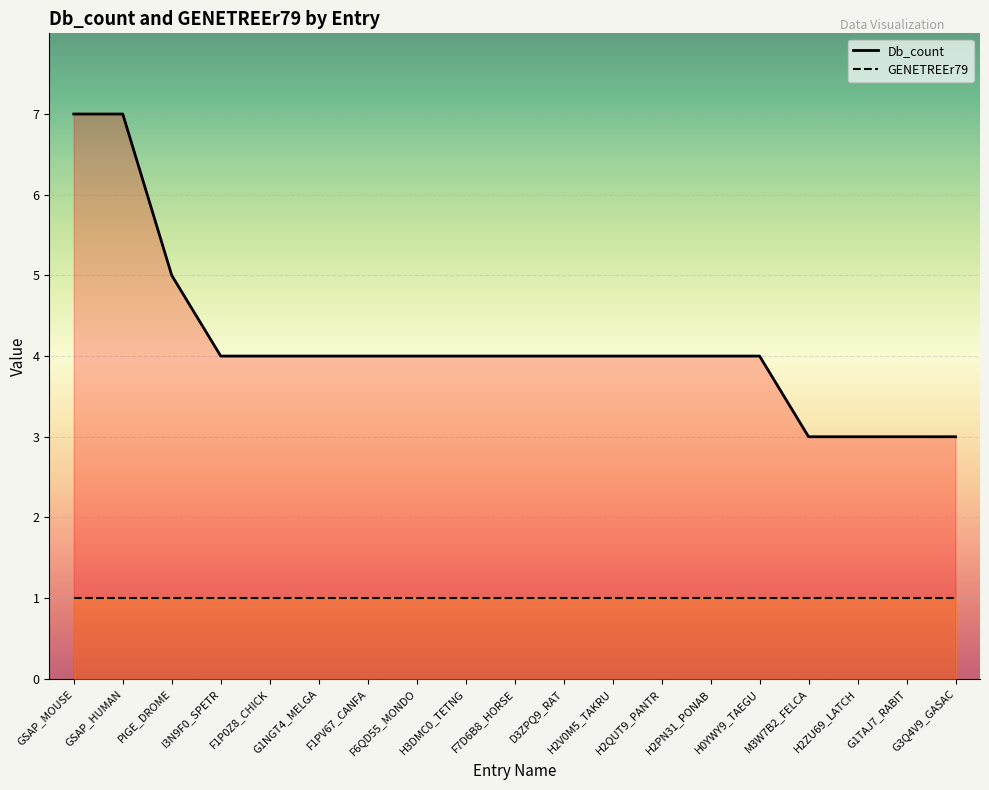

List the labels in order of value, smallest first.

M3W7B2_FELCA, H2ZU69_LATCH, G1TAJ7_RABIT, G3Q4V9_GASAC, I3N9F0_SPETR, F1P0Z8_CHICK, G1NGT4_MELGA, F1PV67_CANFA, F6QD55_MONDO, H3DMC0_TETNG, F7D6B8_HORSE, D3ZPQ9_RAT, H2V0M5_TAKRU, H2QUT9_PANTR, H2PN31_PONAB, H0YWY9_TAEGU, PIGE_DROME, GSAP_MOUSE, GSAP_HUMAN